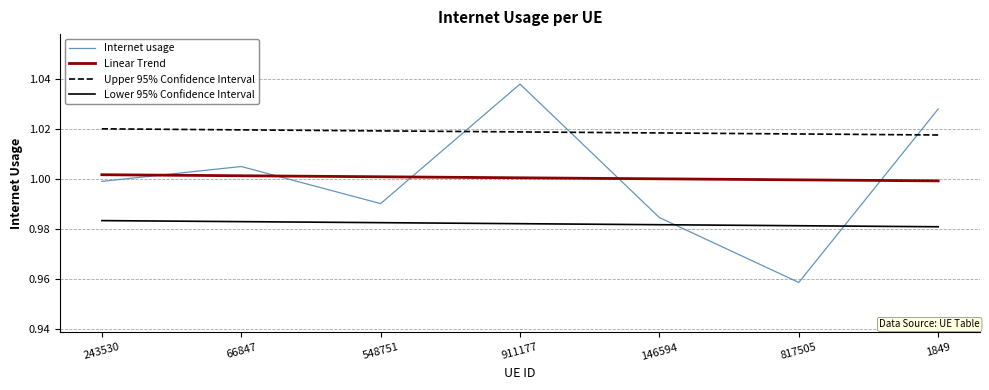

List the series in order of their peak value, highest first.

Internet usage, Upper 95% Confidence Interval, Linear Trend, Lower 95% Confidence Interval